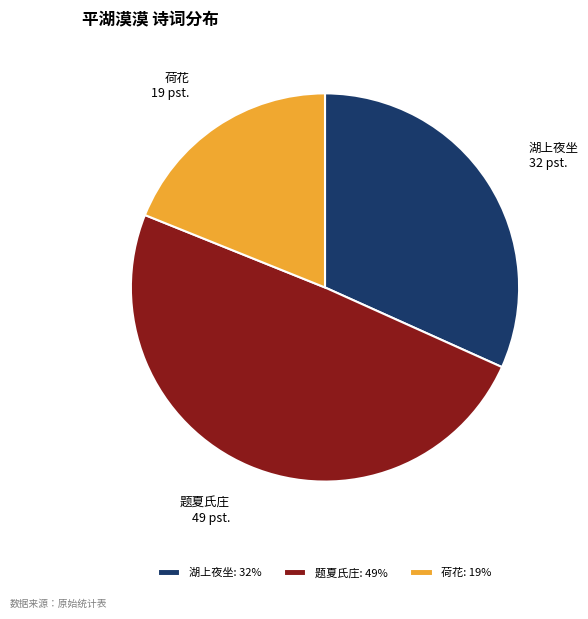

Is there a majority slice in this chart?

No